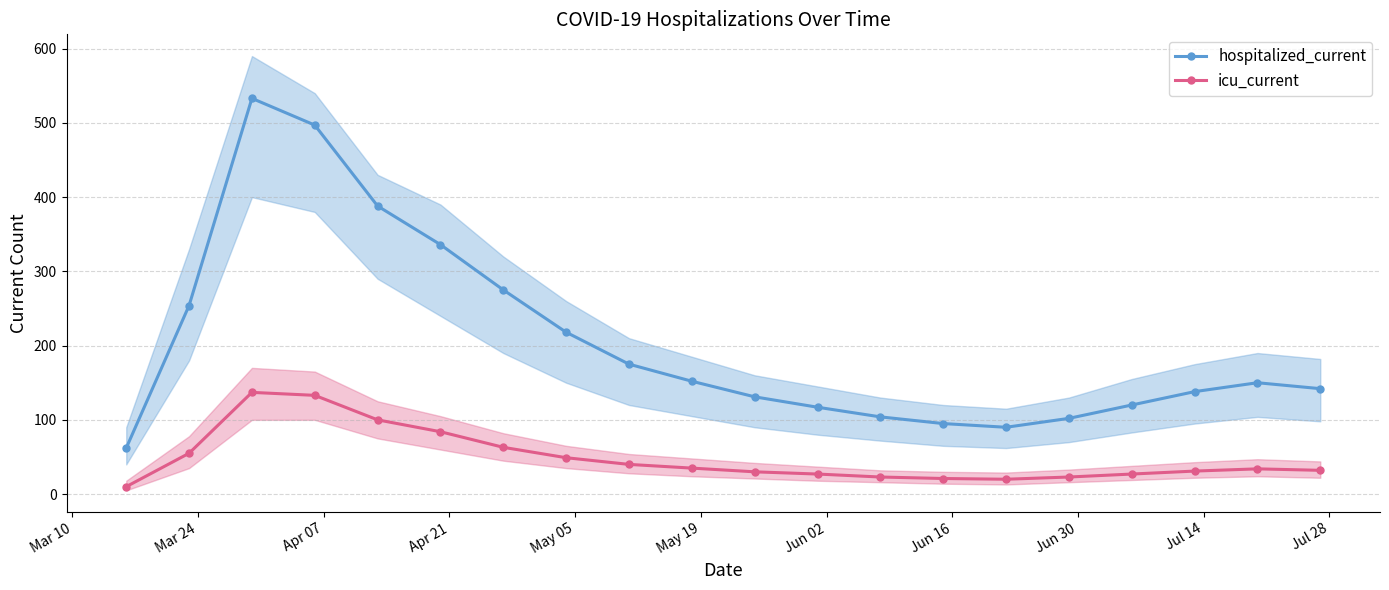

True or false: icu_current and hospitalized_current cross at least once.

False